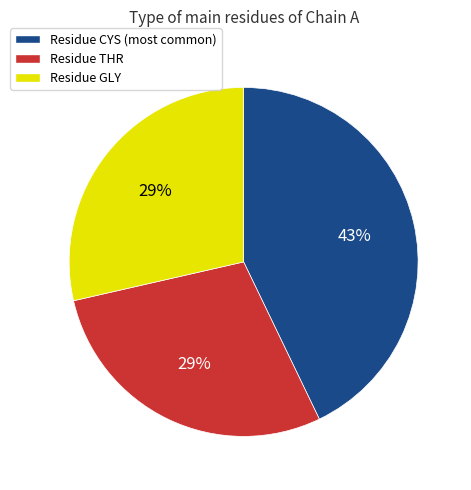

To the nearest percent, what is the difference between the largest and smallest slice percentages?

14%